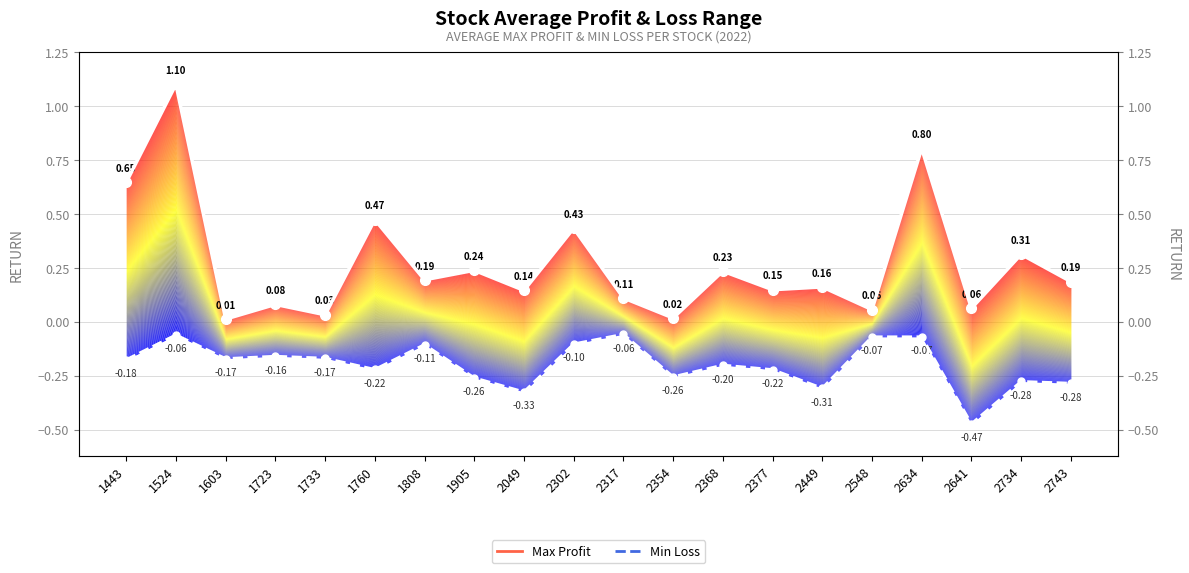

True or false: Min Loss and Max Profit cross at least once.

False